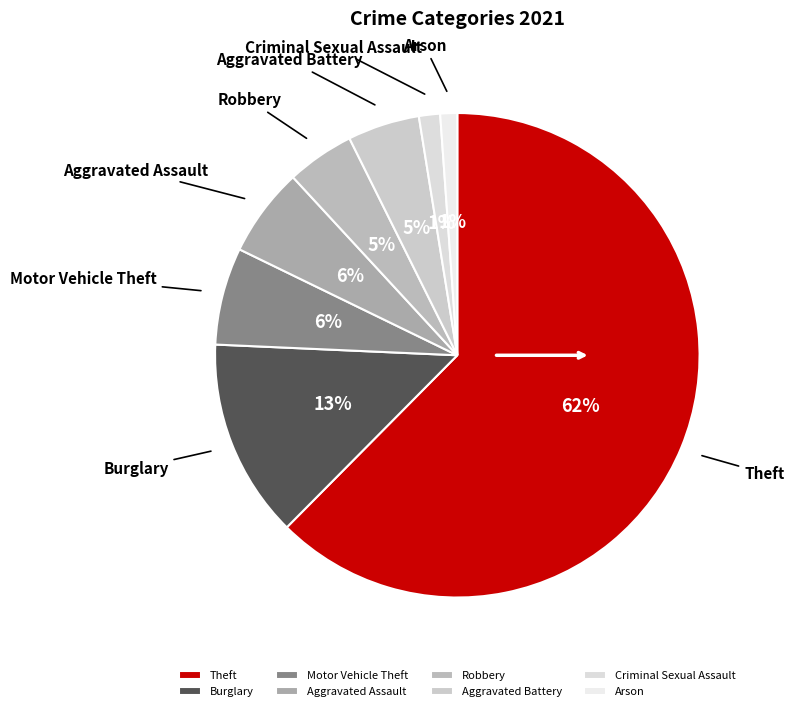

The Arson slice represents 1% of the pie. True or false?

True